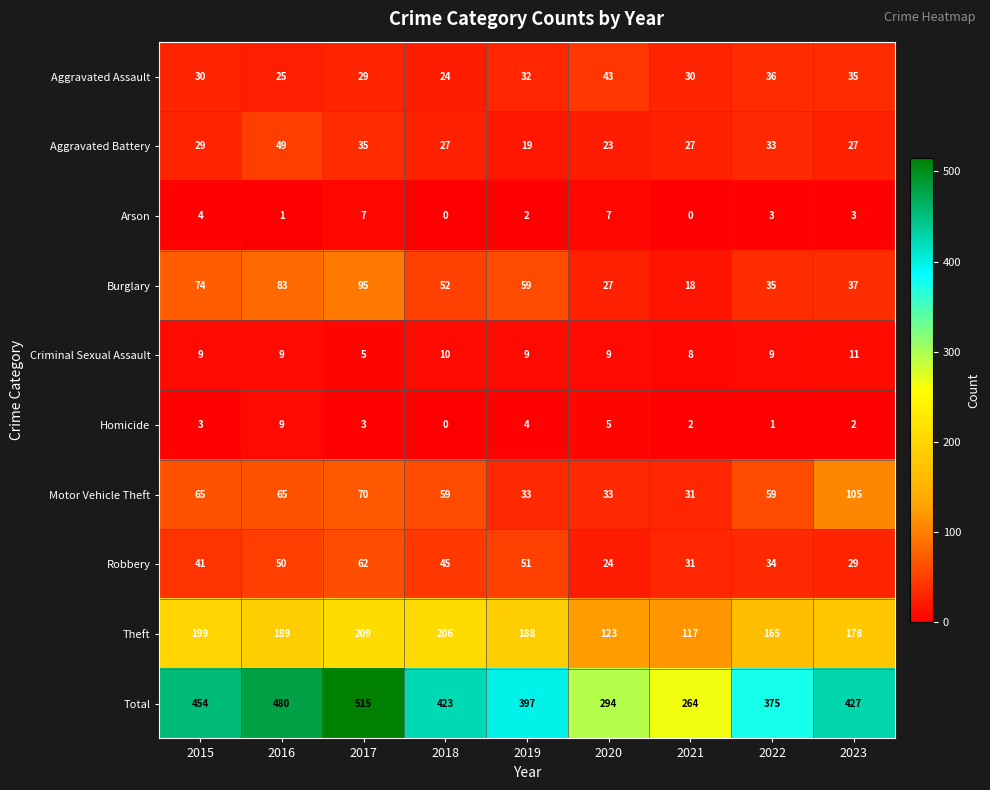

Read the Theft value at 2016, to the nearest 10.

190